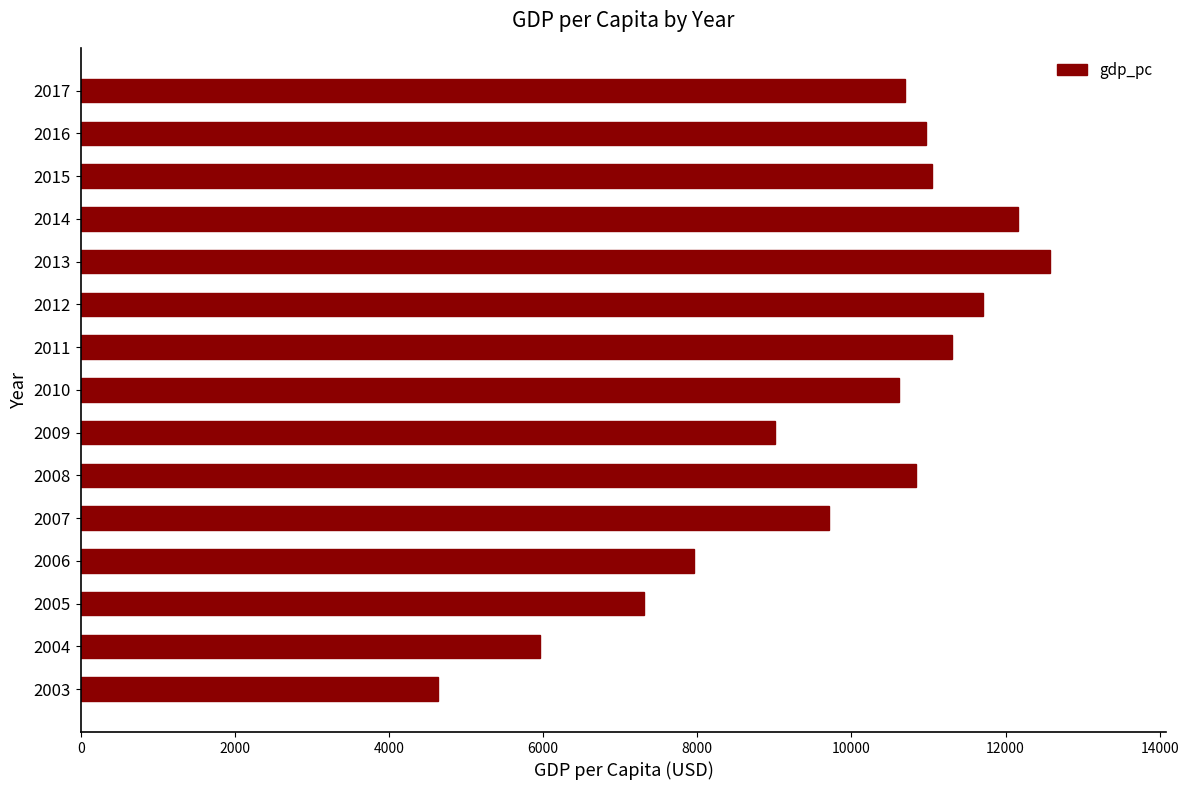

What is the greatest value displayed?

12578.2